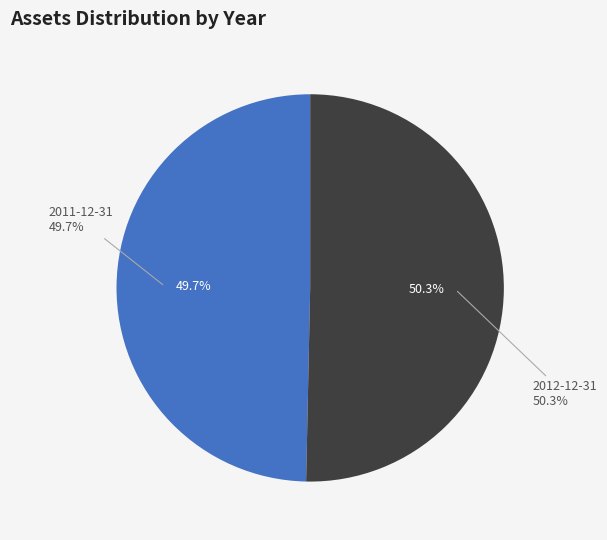

Which category has the smallest portion of the pie?

2011-12-31